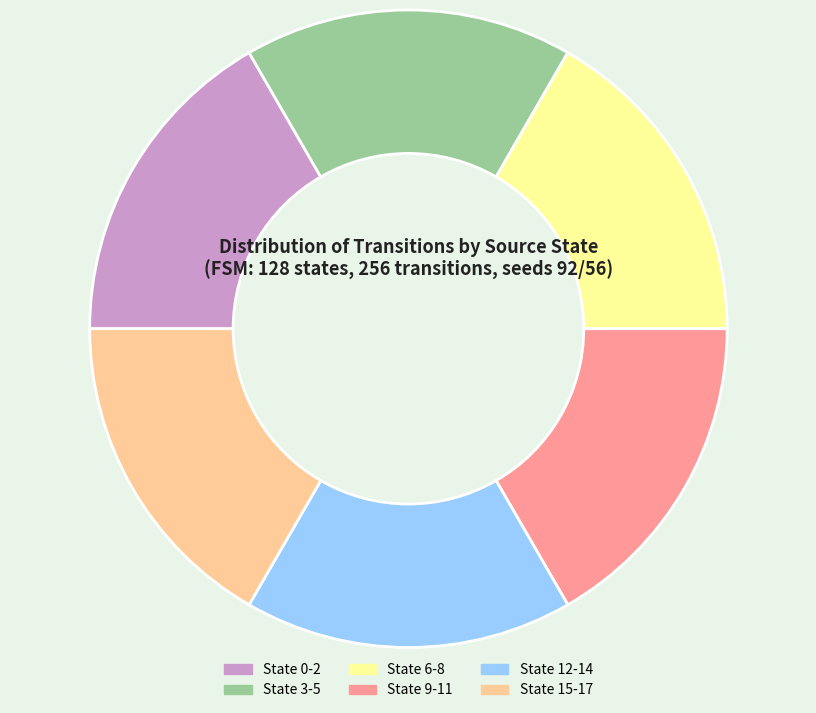

Is the sum of State 9-11 and State 6-8 greater than half?

No